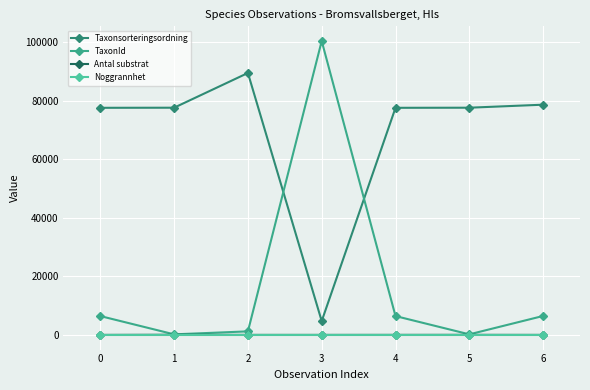

What is the average value of the Antal substrat series?

12